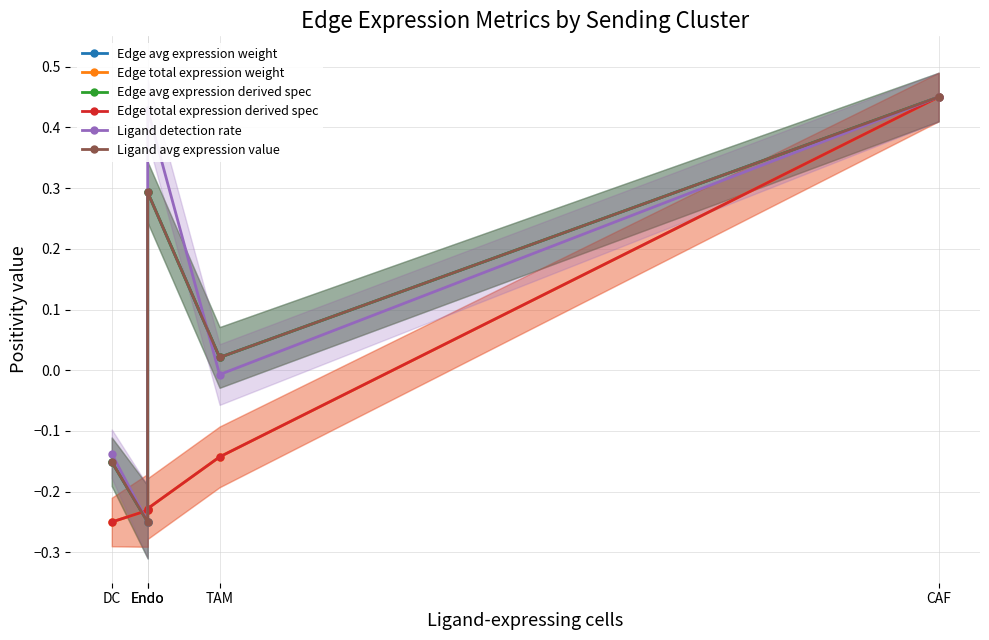

What is the difference between the maximum and second lowest values in the Edge total expression derived spec series?

0.7